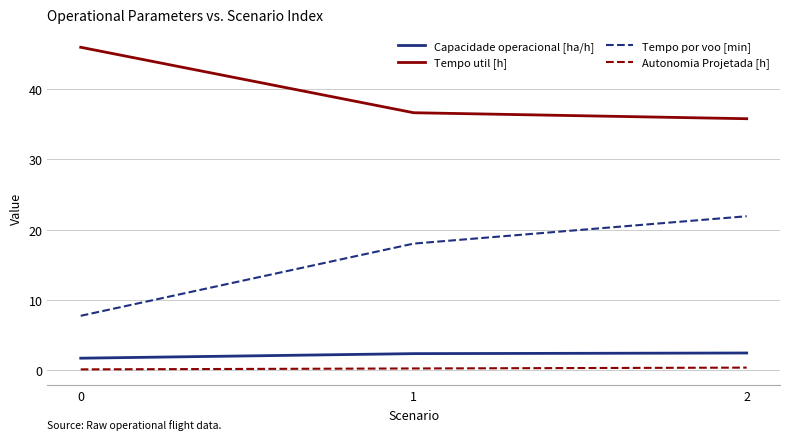

The Tempo por voo [min] series shows 18.0 at 1. True or false?

True